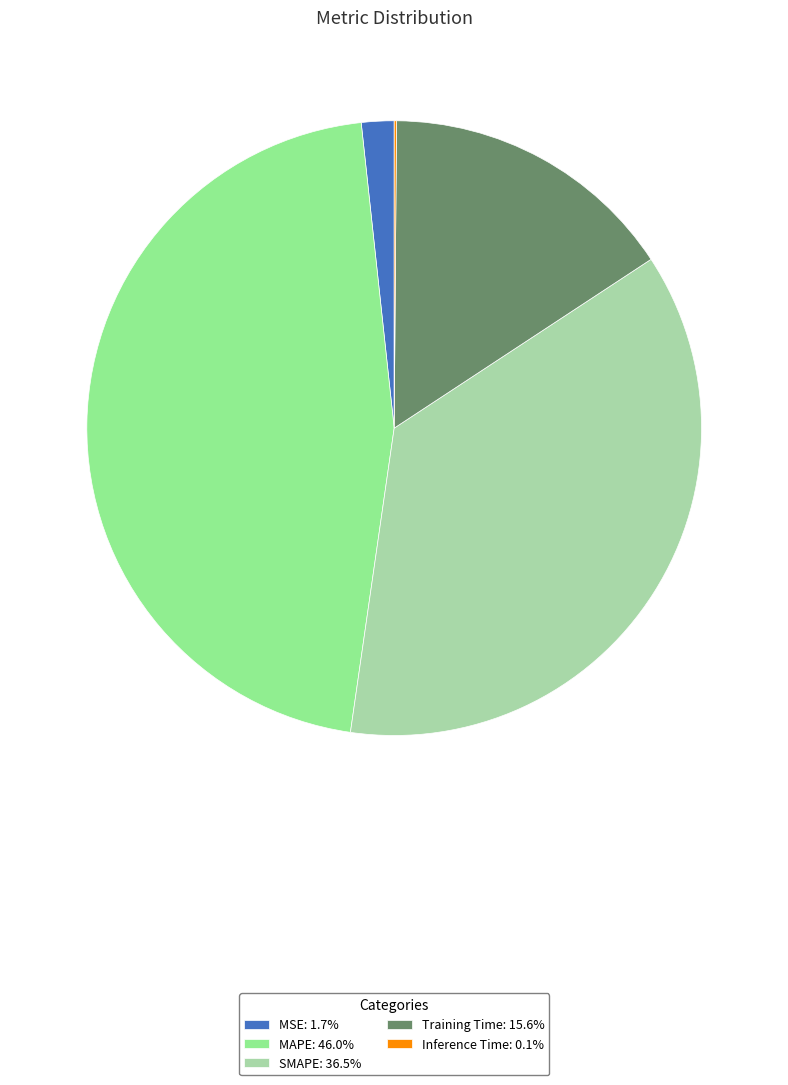

Combined, do SMAPE: 36.5% and Training Time: 15.6% account for over 50%?

Yes